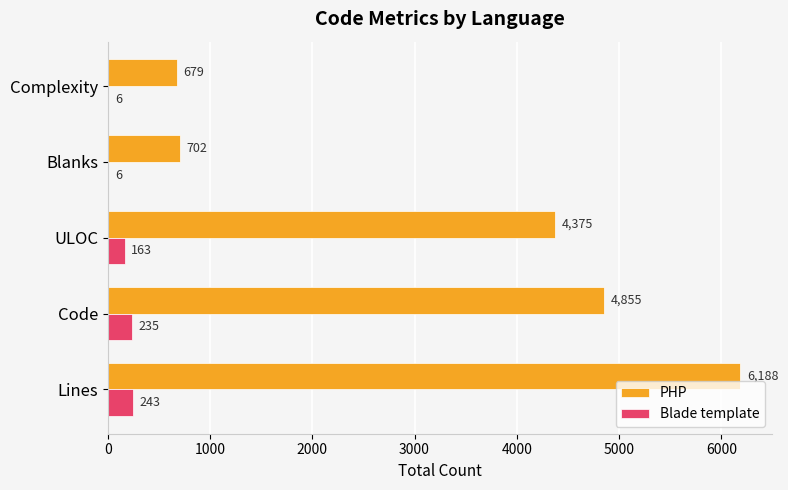

Which series changed the most between Blanks and Complexity?

PHP